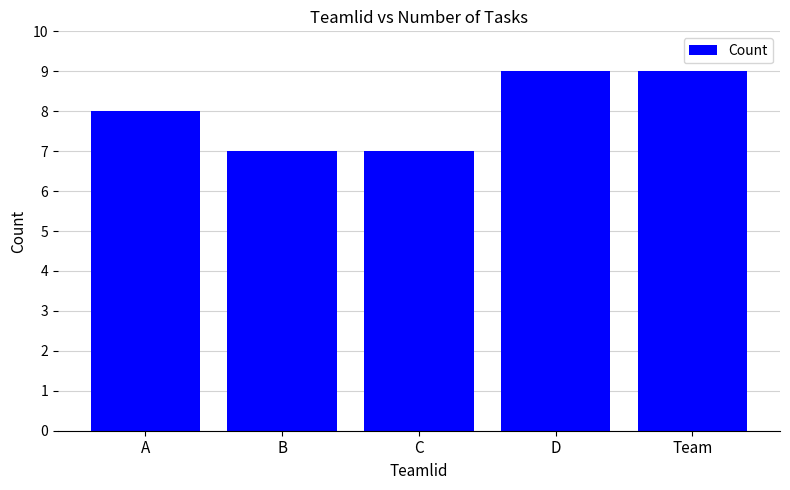

What is the greatest value displayed?

9